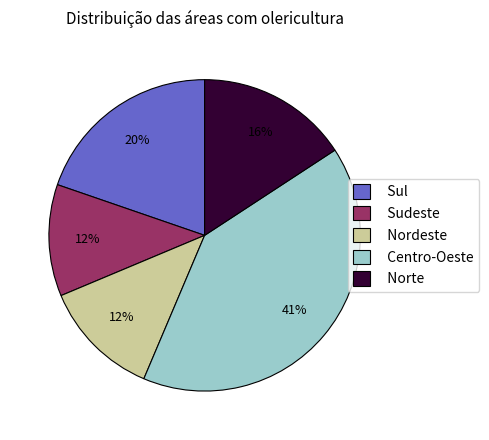

Is there a majority slice in this chart?

No